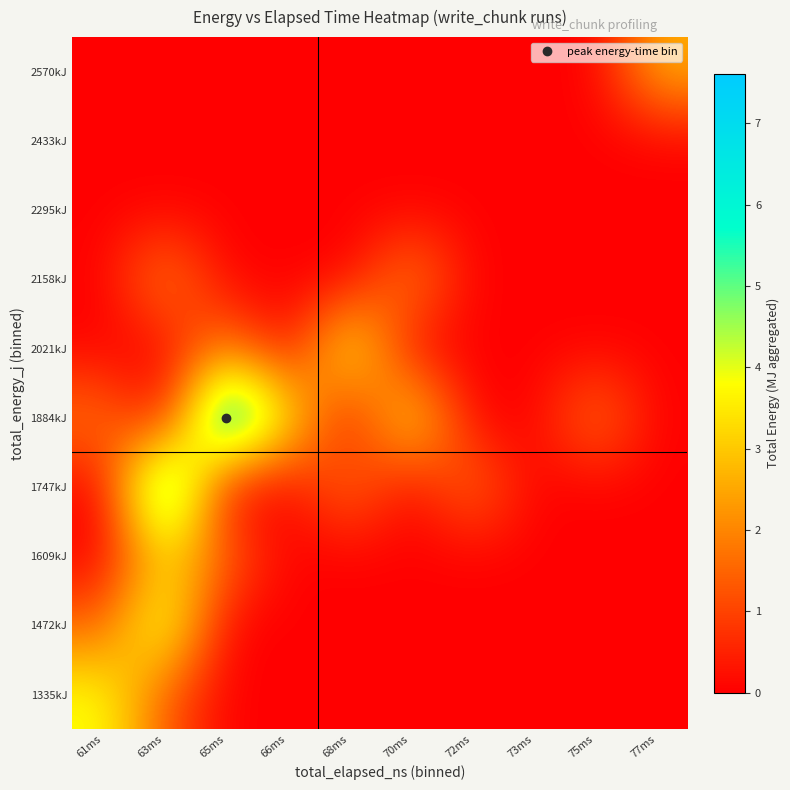

Rank the series by their maximum value, from highest to lowest.

1884kJ, 1747kJ, 1472kJ, 2021kJ, 1335kJ, 1609kJ, 2570kJ, 2158kJ, 2295kJ, 2433kJ